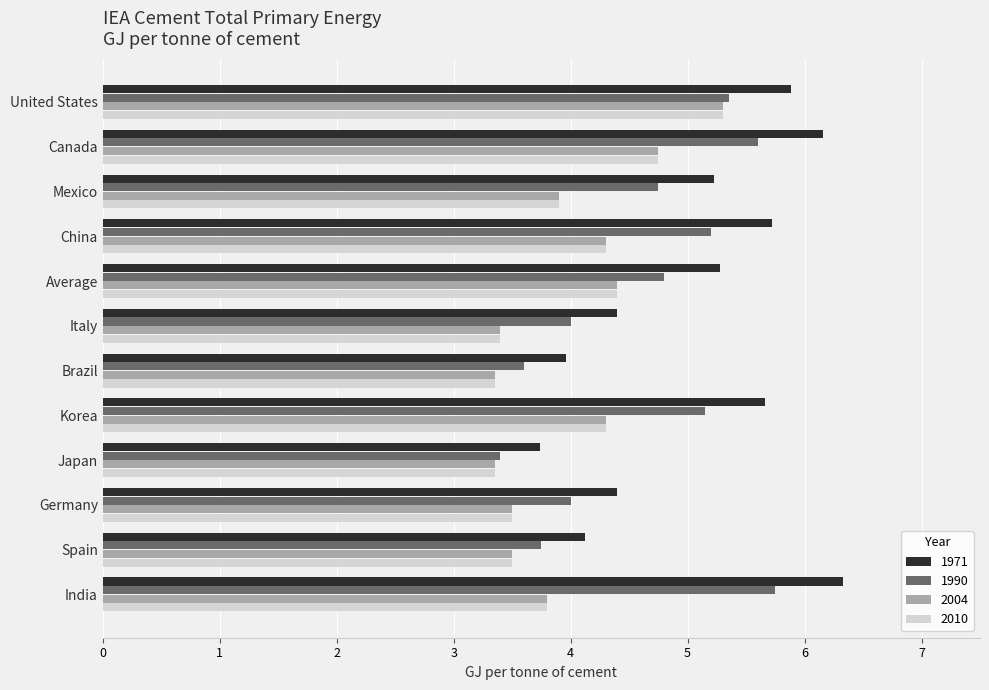

What is the approximate value of 1971 at Japan?

3.7